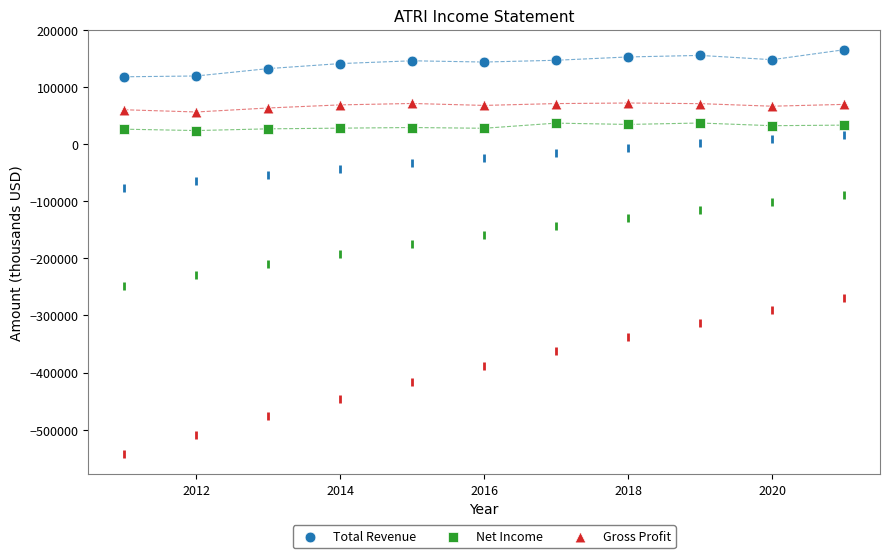

Across all data points, what is the range of X values (max minus min)?

10